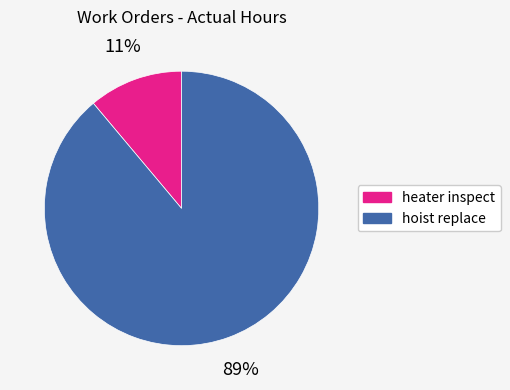

How many slices are in this pie chart?

2